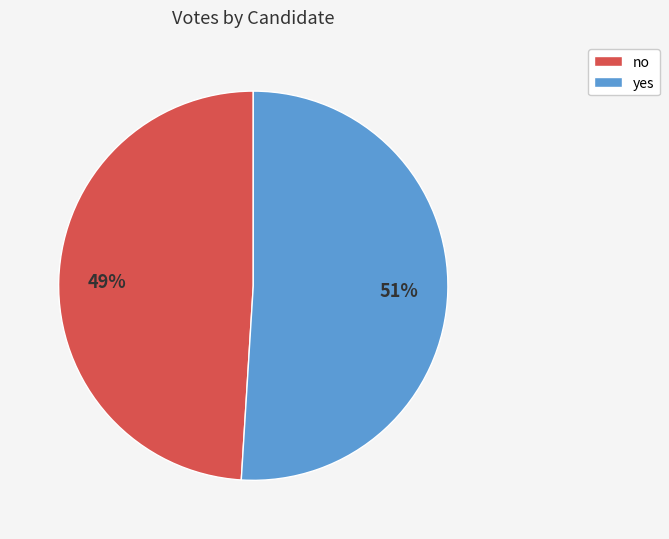

To the nearest percent, what percentage of the pie is yes?

51%